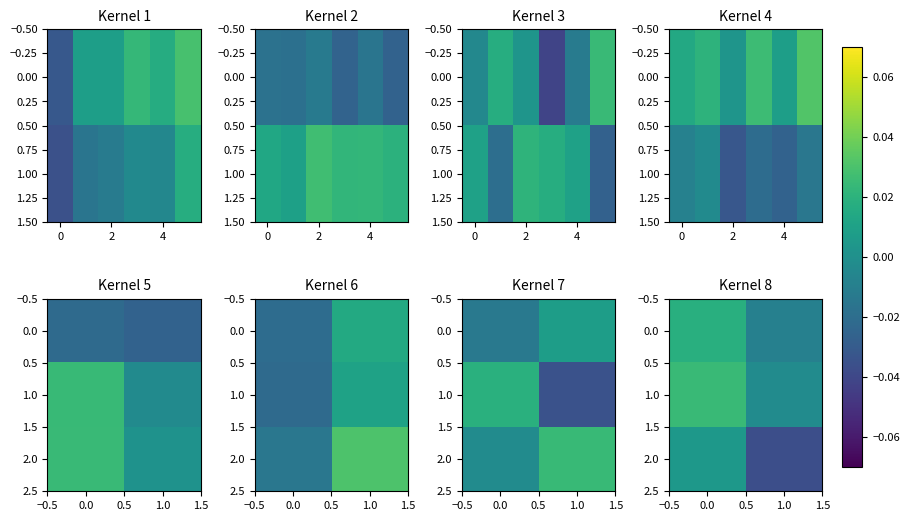

The 0.0 series shows 0.0 at 0.0. True or false?

False